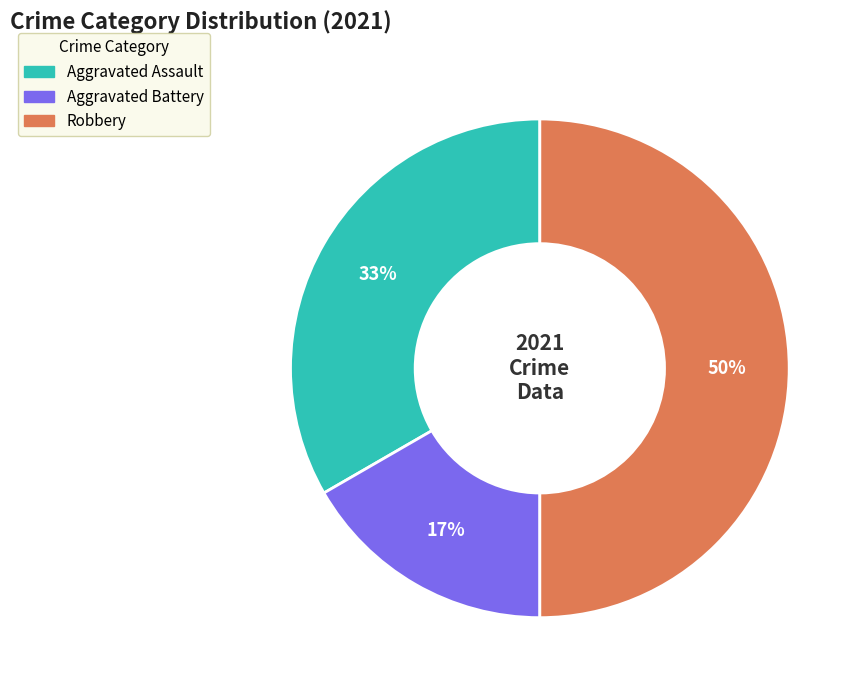

To the nearest percent, what is the average slice percentage?

33%